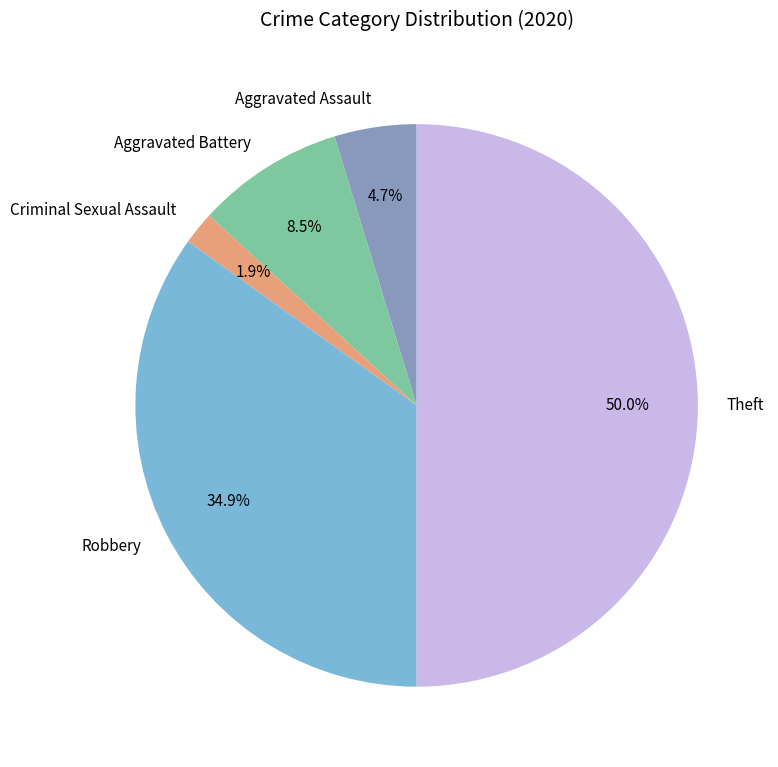

Approximately how many times larger is the value at Robbery compared to Theft?

0.7